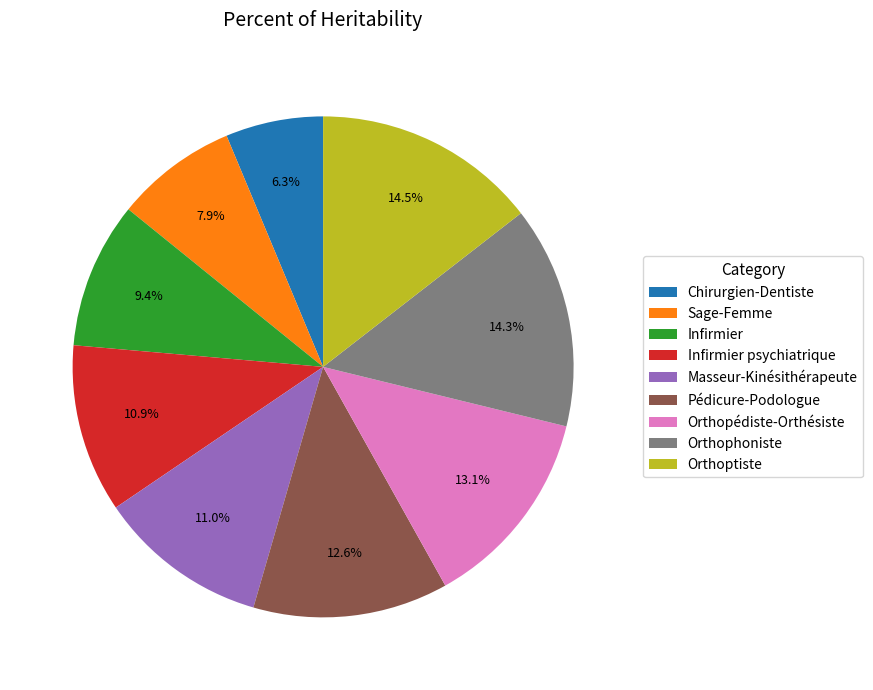

What is the ratio of the value at Pédicure-Podologue to the value at Orthopédiste-Orthésiste?

1.0